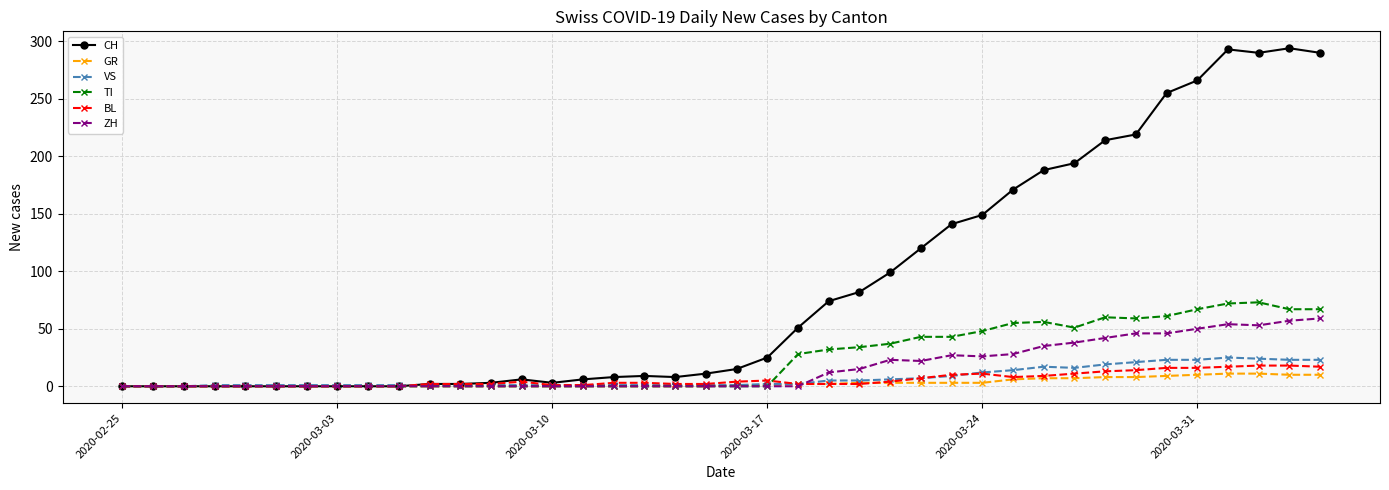

Which series has the widest spread of values?

CH